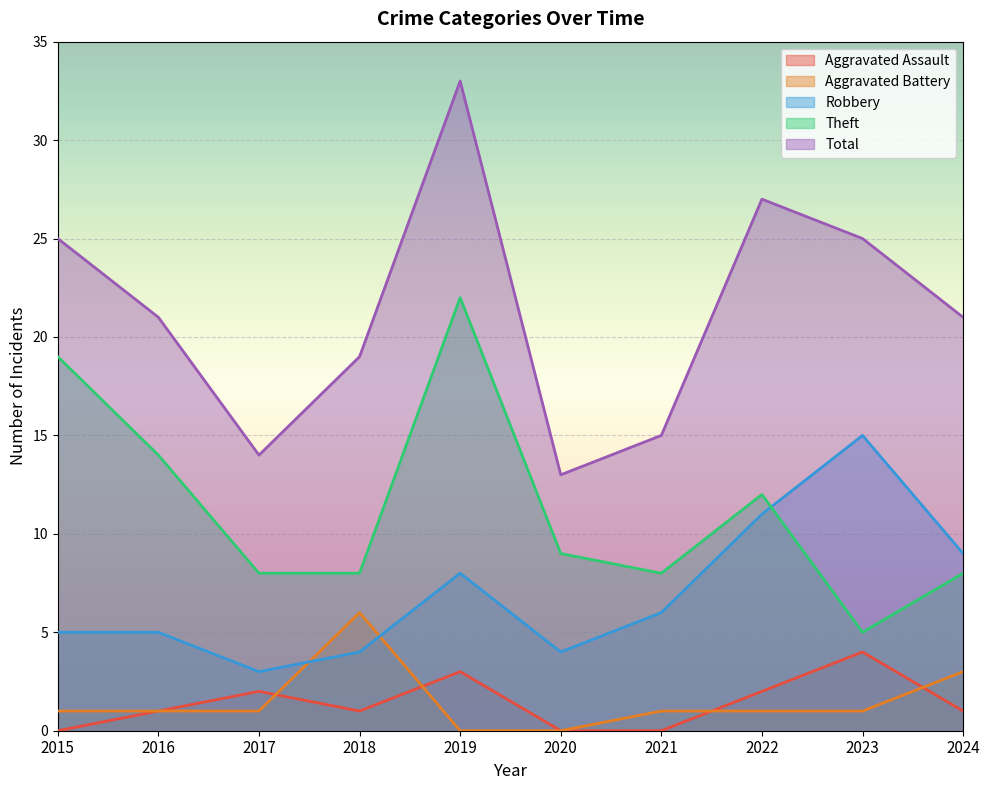

How many lines are shown in the chart?

5